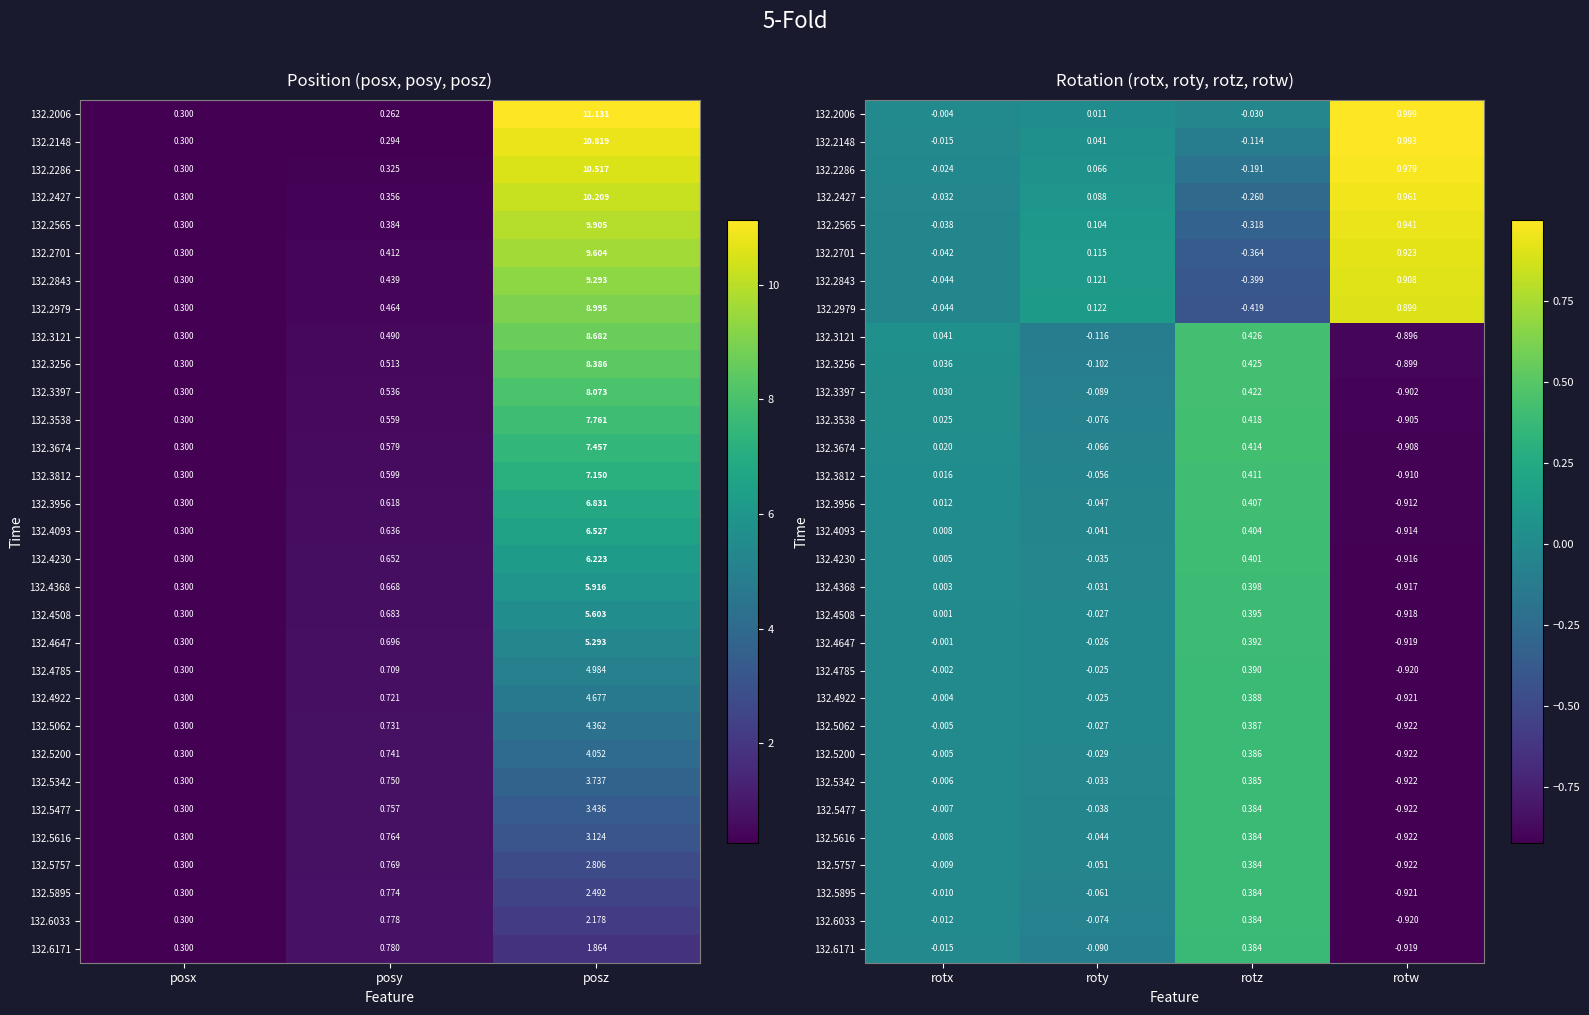

How many data points in 132.3812 are less than 0?

2